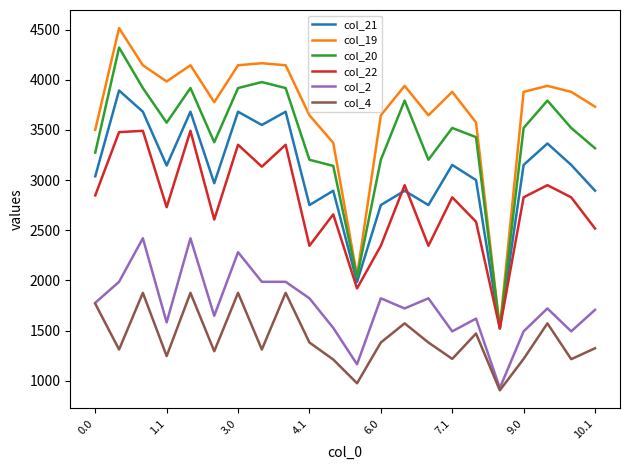

List the series in order of their peak value, lowest first.

col_4, col_2, col_22, col_21, col_20, col_19